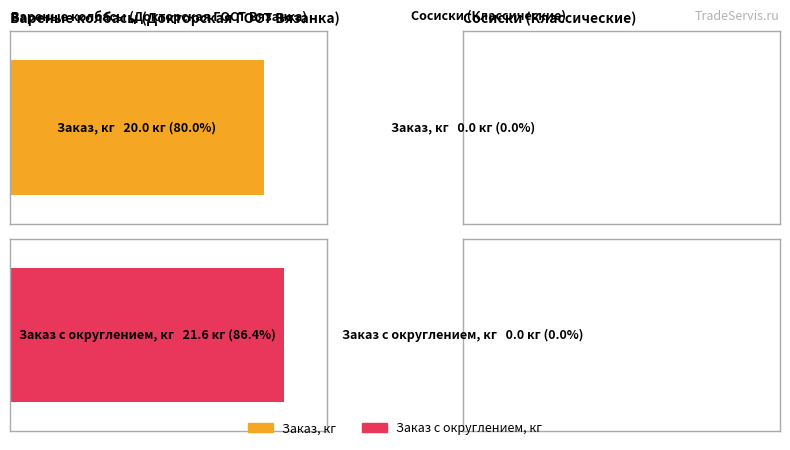

How many groups of bars are there?

2